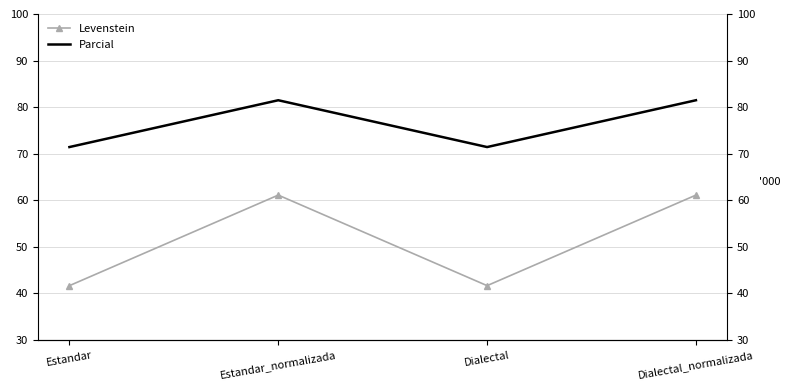

Is the value of Parcial at Estandar greater than the value of Levenstein at Dialectal?

Yes